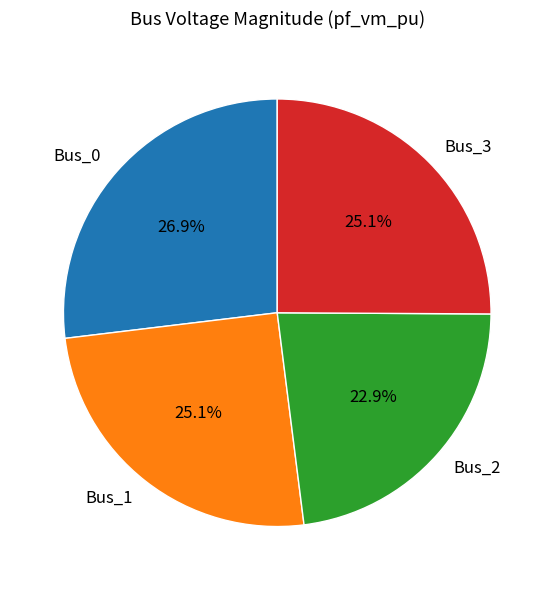

How many slices are in this pie chart?

4